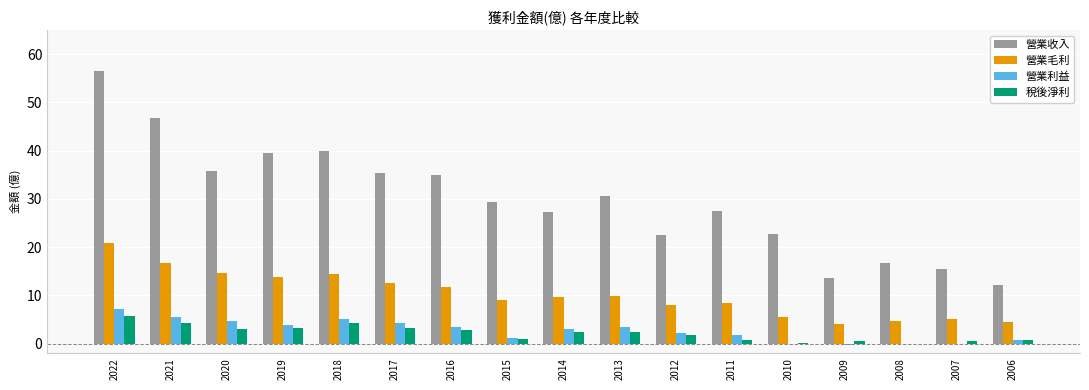

What is the maximum value shown in the chart?

56.5